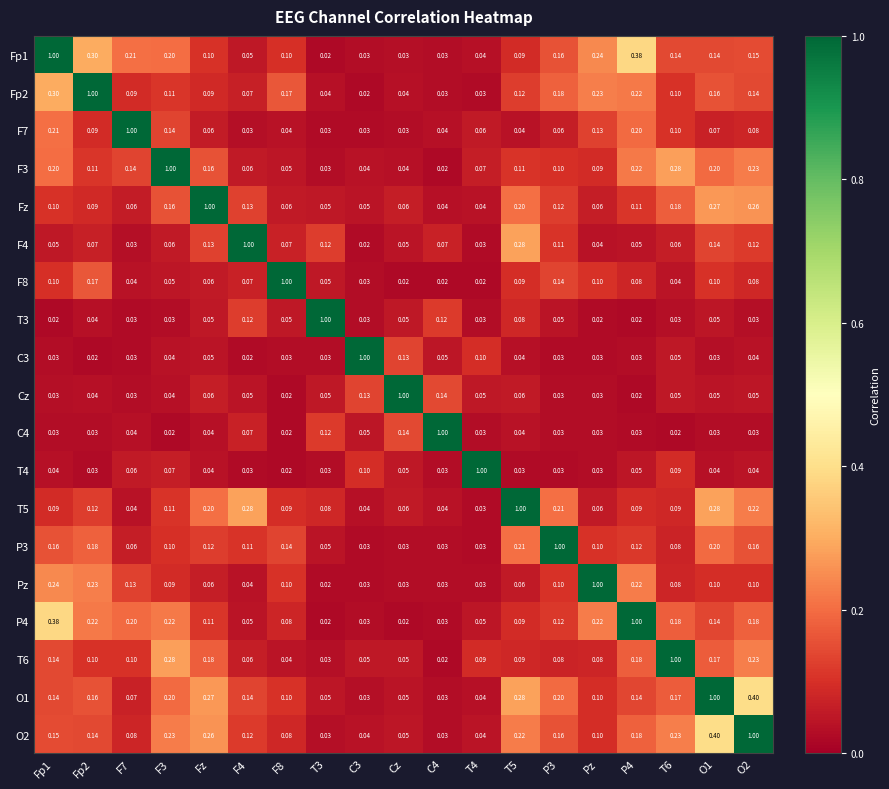

Is the value of F7 at T3 greater than the value of F4 at Fz?

No